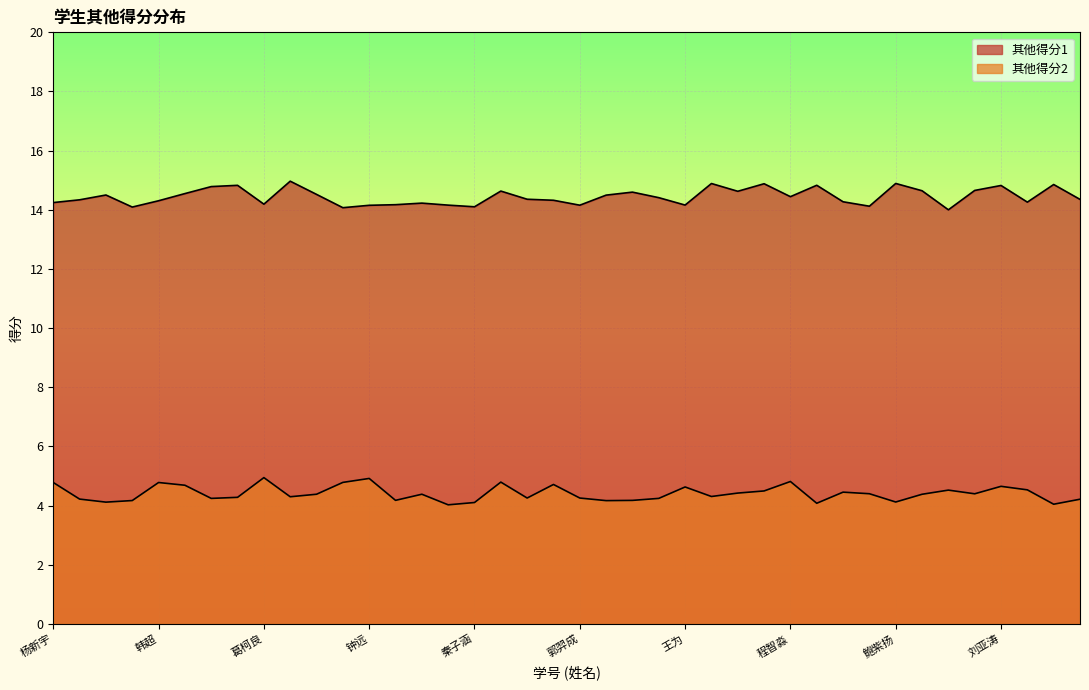

What is the label of the 28th point from the left?

刘晔